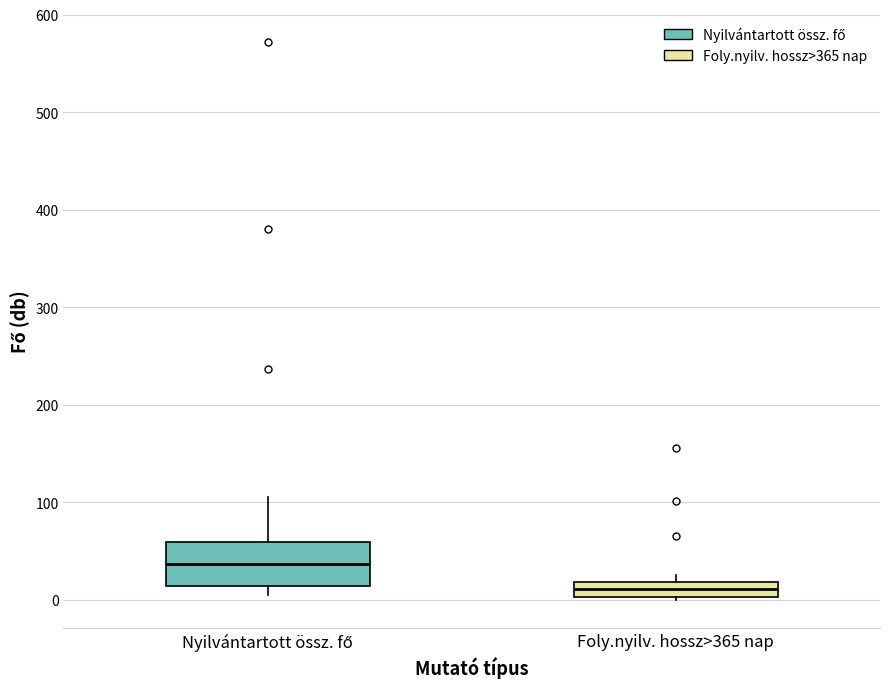

Which box has the highest median line?

Nyilvántartott össz. fő